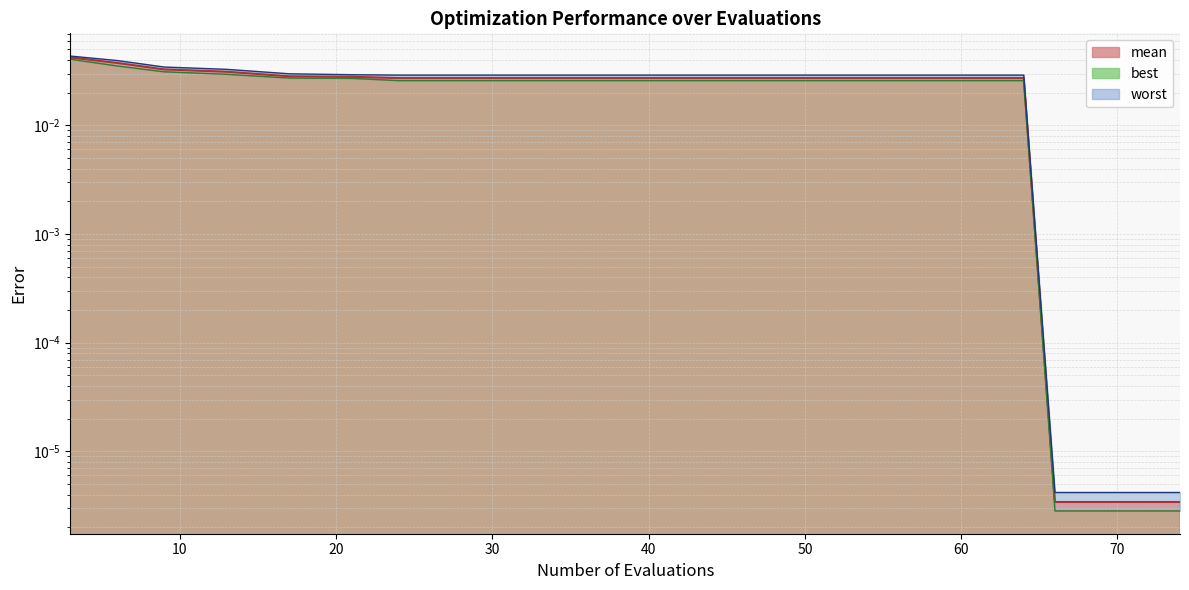

Which category has the lowest value in the best series?

66